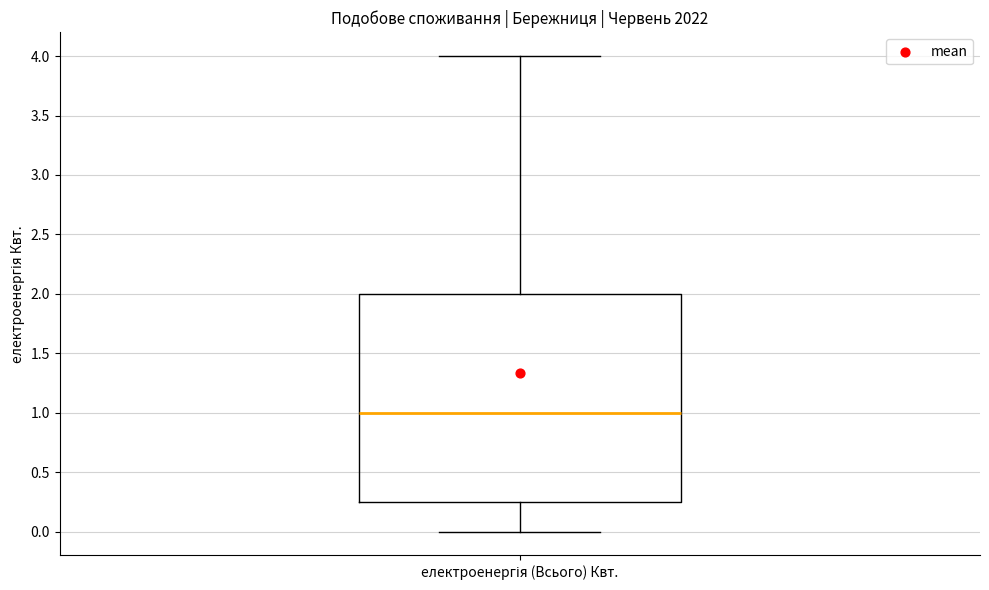

Read this box plot against the y-axis: the position of the median line, the range covered by the box, and the ends of both whiskers. The values are not printed on the chart, so give them approximately, as read against the axis.

median 1.00, box 0.25 to 2.00, whiskers 0.00 to 4.00